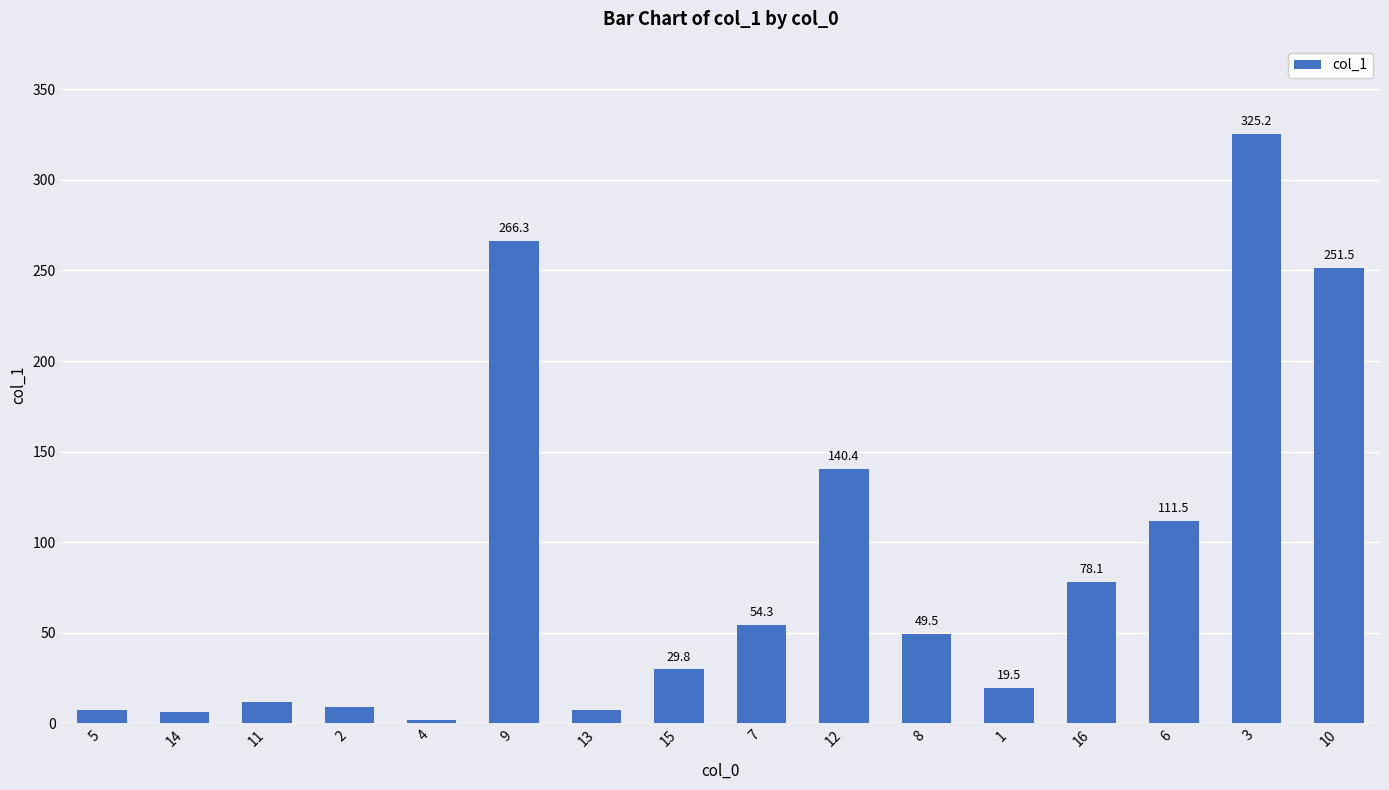

Reading right to left, extract all data points from this chart.

251.5	325.2	111.5	78.1	19.5	49.5	140.4	54.3	29.8	7.4	266.3	2.1	9.2	12.0	6.5	7.3